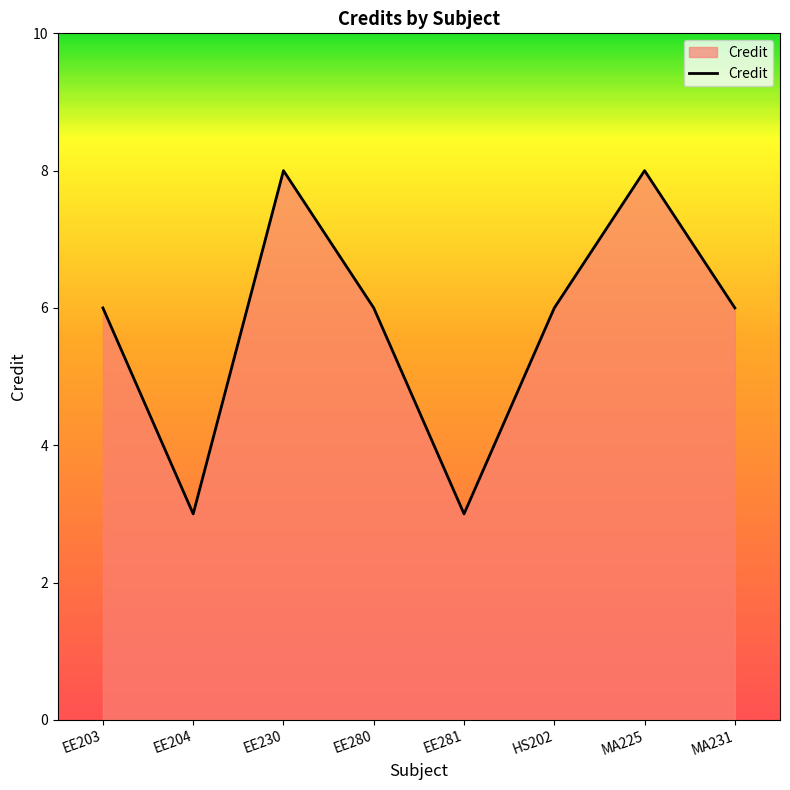

What position from the right is EE230?

6